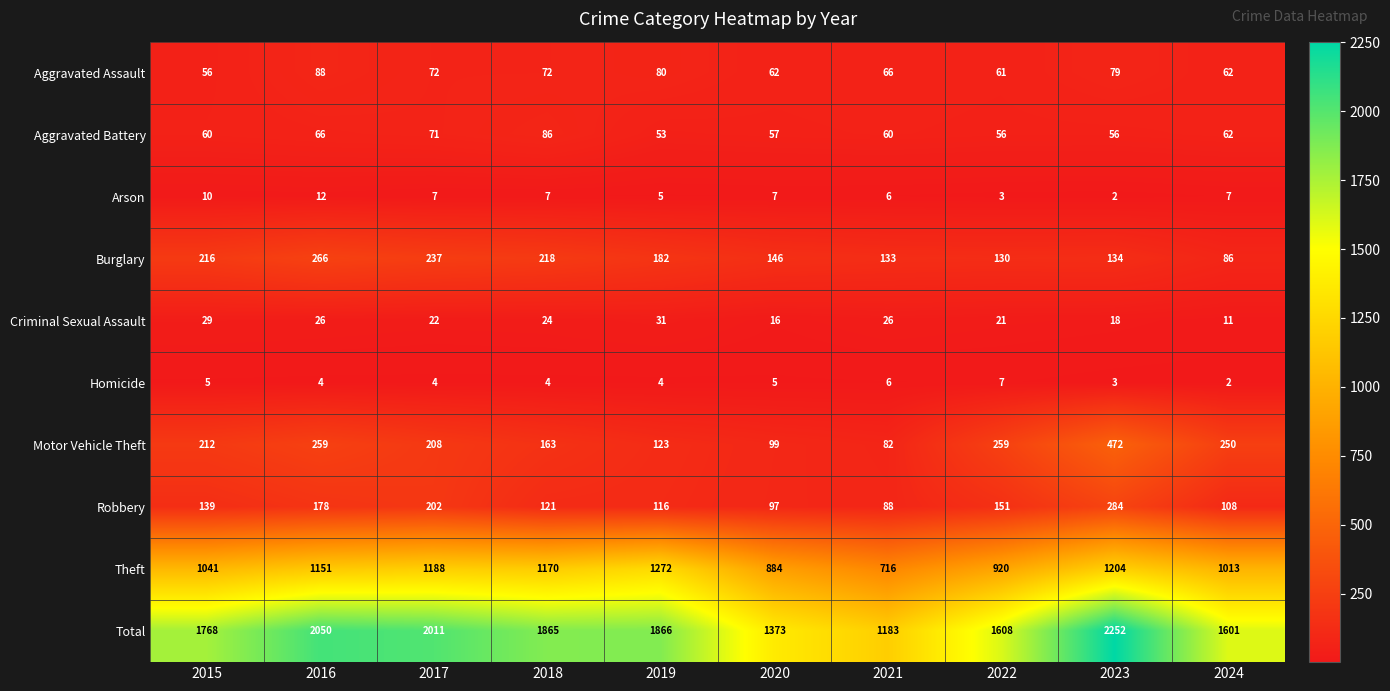

Which series has the largest range (max minus min)?

Total